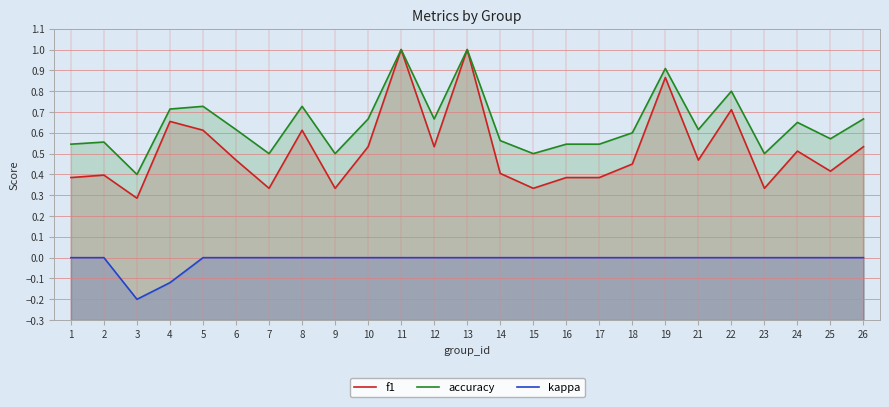

At how many categories does at least one series exceed 0?

25